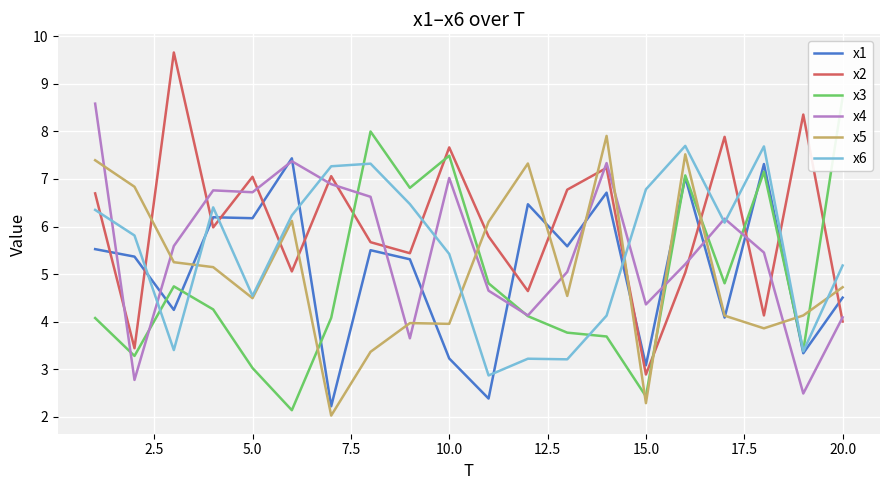

The value of x1 at 10.0 is 4.6. True or false?

False